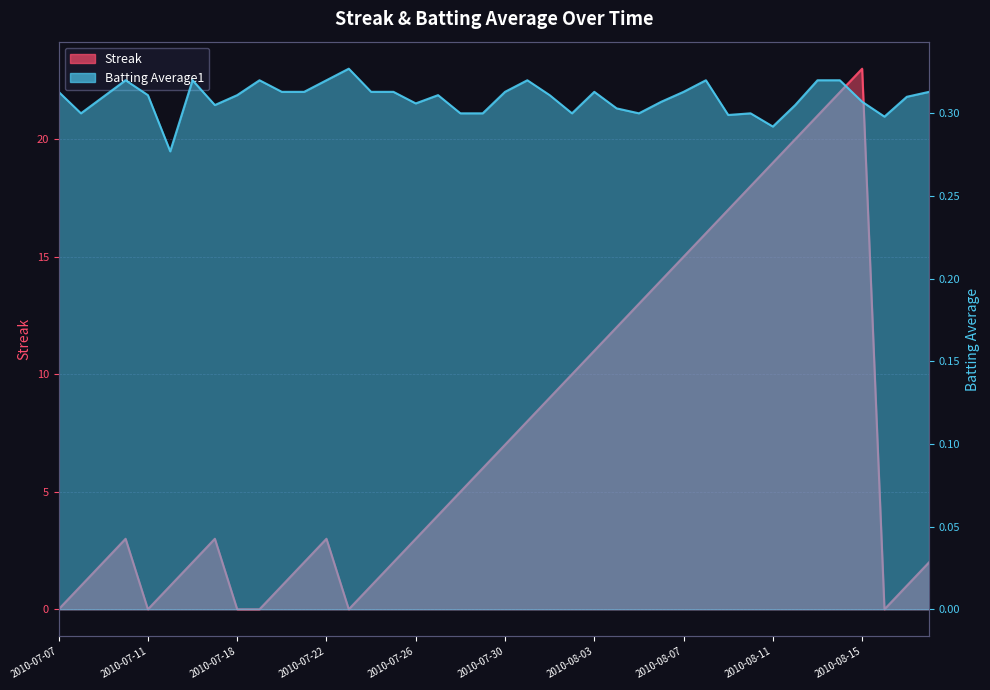

The Batting Average1 series shows 0.3 at 2010-08-09. True or false?

True